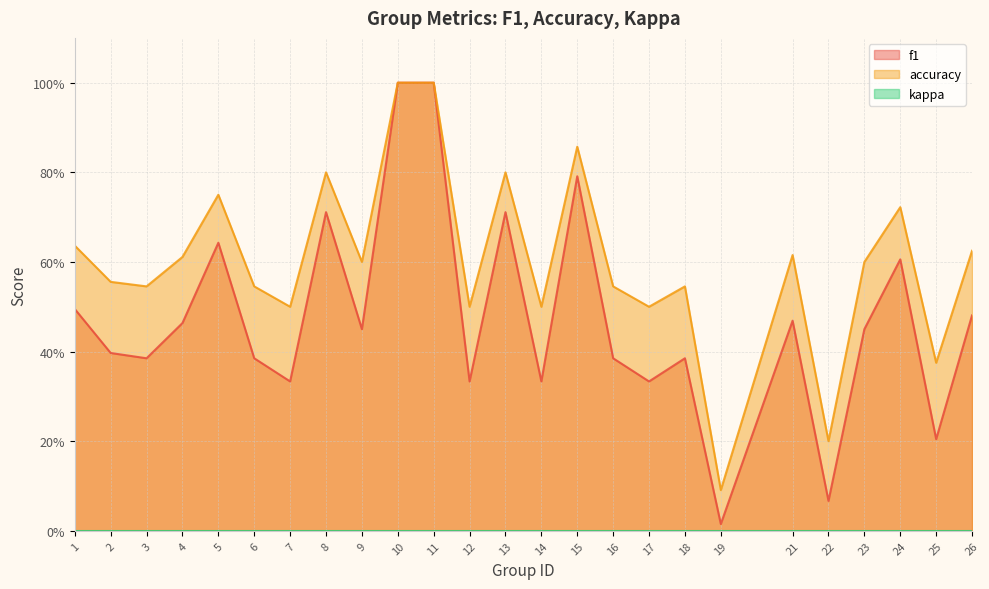

Does the chart display data point markers on the line(s)?

No